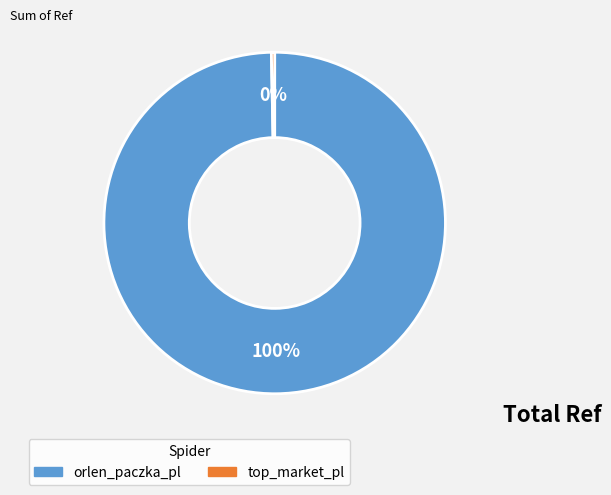

Combined, do top_market_pl and orlen_paczka_pl account for over 50%?

Yes